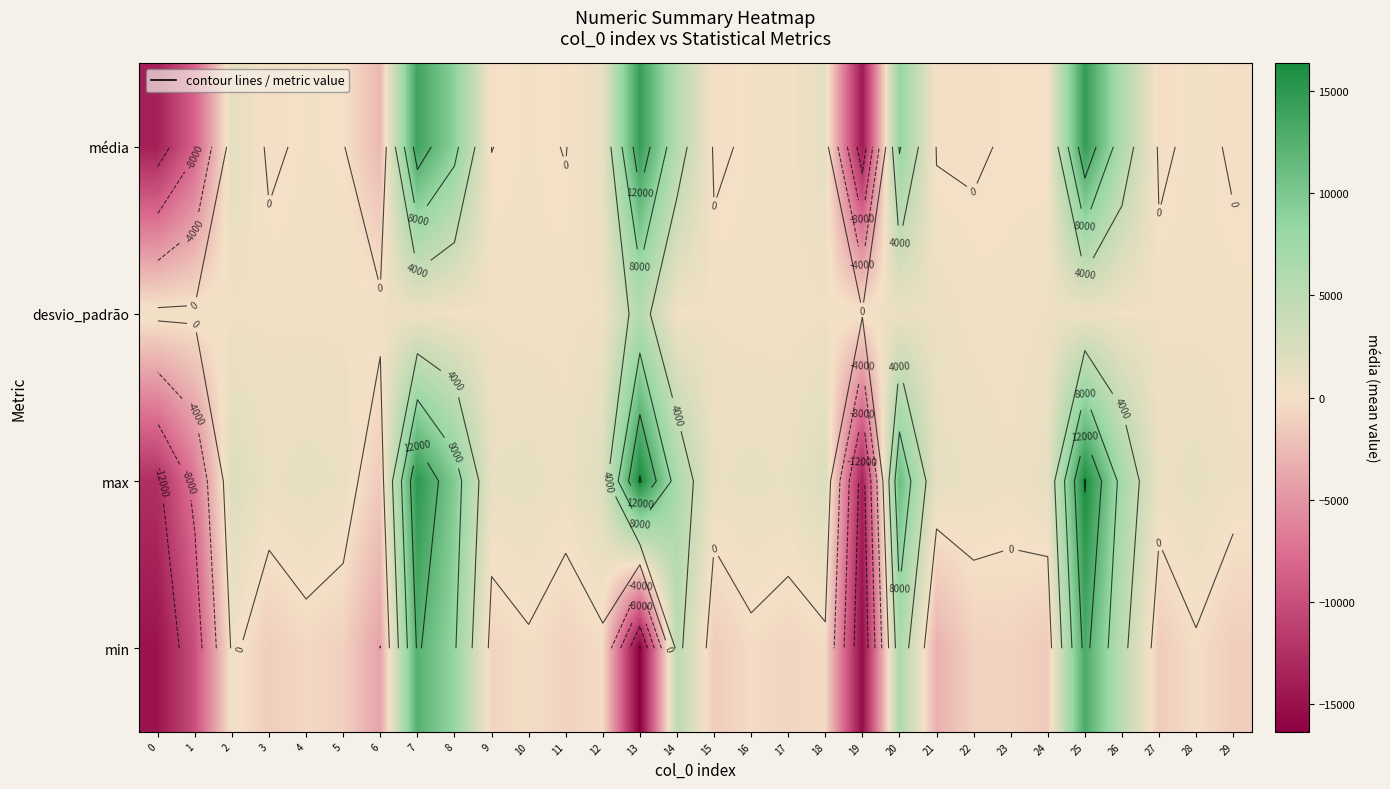

Which series changed the most between 13 and 14?

min